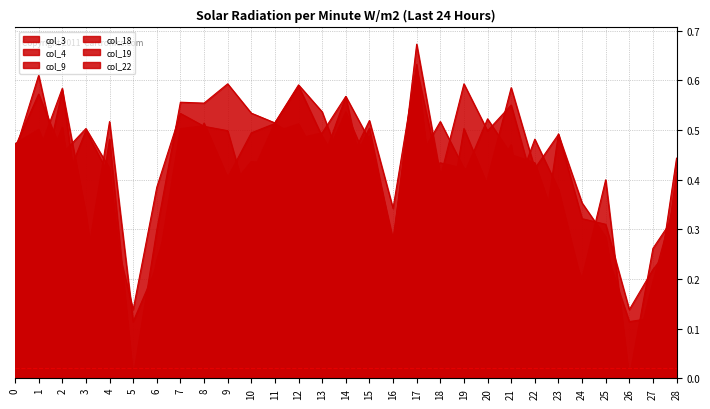

Reading right to left, transcribe all the data shown in this chart.

col_3: 28=0.3	27=0.2	26=0.1	25=0.3	24=0.3	23=0.5	22=0.2	21=0.5	20=0.4	19=0.5	18=0.2	17=0.6	16=0.3	15=0.5	14=0.4	13=0.4	12=0.5	11=0.5	10=0.3	9=0.5	8=0.5	7=0.5	6=0.4	5=0.1	4=0.3	3=0.0	2=0.4	1=0.6	0=0.5
col_4: 28=0.4	27=0.1	26=0.0	25=0.2	24=0.1	23=0.4	22=0.5	21=0.4	20=0.4	19=0.4	18=0.5	17=0.4	16=0.2	15=0.4	14=0.5	13=0.4	12=0.5	11=0.4	10=0.4	9=0.4	8=0.5	7=0.4	6=0.2	5=0.0	4=0.0	3=0.3	2=0.6	1=0.4	0=0.4
col_9: 28=0.3	27=0.3	26=0.0	25=0.4	24=0.2	23=0.3	22=0.4	21=0.6	20=0.5	19=0.6	18=0.4	17=0.6	16=0.3	15=0.5	14=0.4	13=0.5	12=0.6	11=0.5	10=0.4	9=0.0	8=0.5	7=0.5	6=0.2	5=0.0	4=0.4	3=0.5	2=0.4	1=0.5	0=0.5
col_18: 28=0.4	27=0.1	26=0.1	25=0.3	24=0.1	23=0.3	22=0.4	21=0.5	20=0.5	19=0.4	18=0.0	17=0.6	16=0.2	15=0.5	14=0.6	13=0.5	12=0.5	11=0.5	10=0.5	9=0.4	8=0.5	7=0.4	6=0.2	5=0.1	4=0.5	3=0.2	2=0.6	1=0.5	0=0.5
col_19: 28=0.4	27=0.2	26=0.0	25=0.3	24=0.4	23=0.5	22=0.4	21=0.6	20=0.4	19=0.0	18=0.4	17=0.7	16=0.3	15=0.5	14=0.4	13=0.5	12=0.6	11=0.5	10=0.5	9=0.6	8=0.6	7=0.6	6=0.3	5=0.0	4=0.4	3=0.5	2=0.5	1=0.6	0=0.5
col_22: 28=0.4	27=0.1	26=0.0	25=0.3	24=0.2	23=0.4	22=0.0	21=0.4	20=0.4	19=0.4	18=0.4	17=0.4	16=0.2	15=0.3	14=0.6	13=0.4	12=0.4	11=0.4	10=0.4	9=0.4	8=0.4	7=0.4	6=0.2	5=0.0	4=0.5	3=0.2	2=0.5	1=0.4	0=0.4